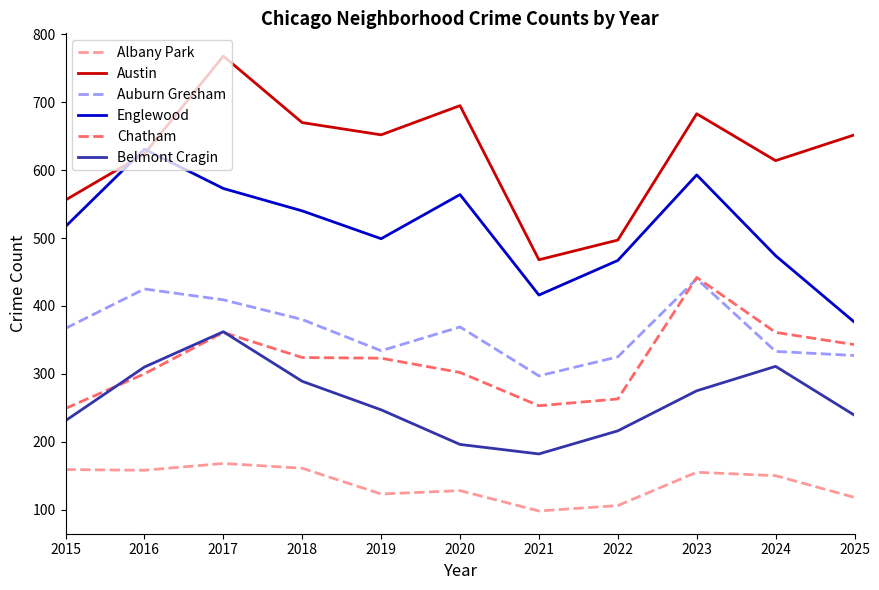

What is the total value across all series at 2024?

2243